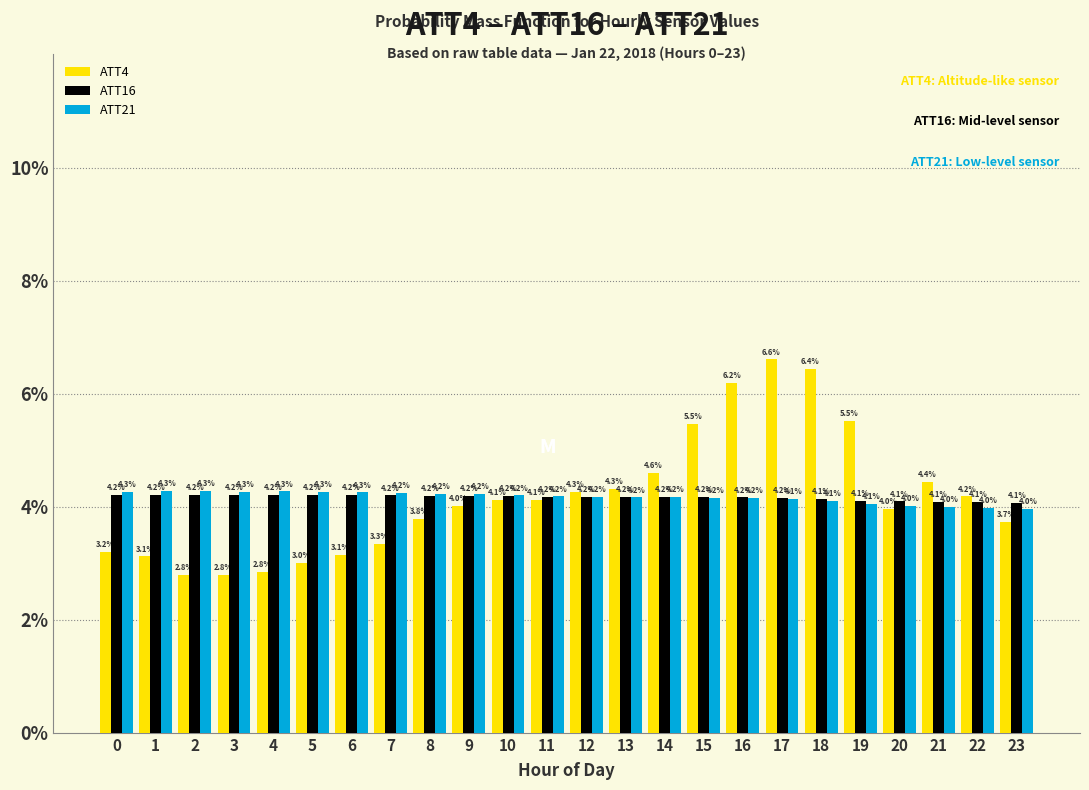

Reading right to left, transcribe all the data shown in this chart.

ATT4: 3.7	4.2	4.4	4.0	5.5	6.4	6.6	6.2	5.5	4.6	4.3	4.3	4.1	4.1	4.0	3.8	3.3	3.1	3.0	2.8	2.8	2.8	3.1	3.2
ATT16: 4.1	4.1	4.1	4.1	4.1	4.1	4.2	4.2	4.2	4.2	4.2	4.2	4.2	4.2	4.2	4.2	4.2	4.2	4.2	4.2	4.2	4.2	4.2	4.2
ATT21: 4.0	4.0	4.0	4.0	4.1	4.1	4.1	4.2	4.2	4.2	4.2	4.2	4.2	4.2	4.2	4.2	4.2	4.3	4.3	4.3	4.3	4.3	4.3	4.3